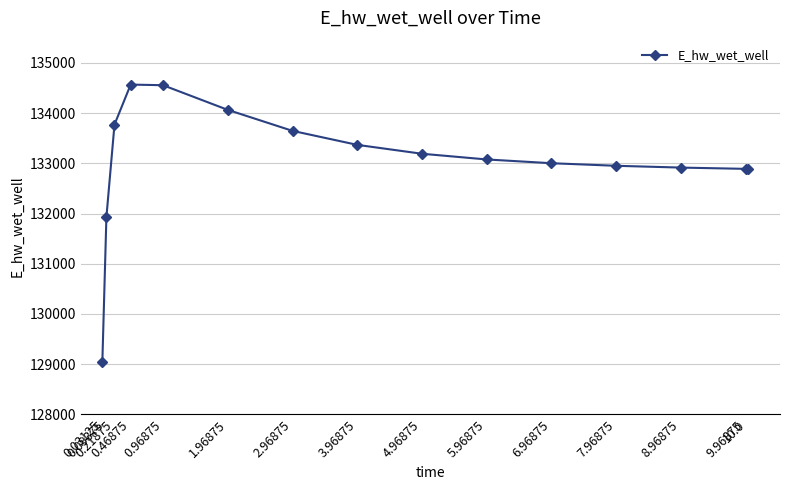

What is the sum of all values?

1995879.2